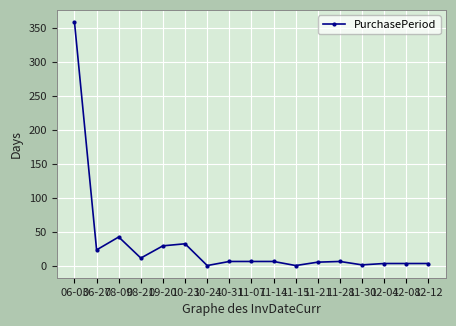

At which category does the data reach its first local valley?

06-27